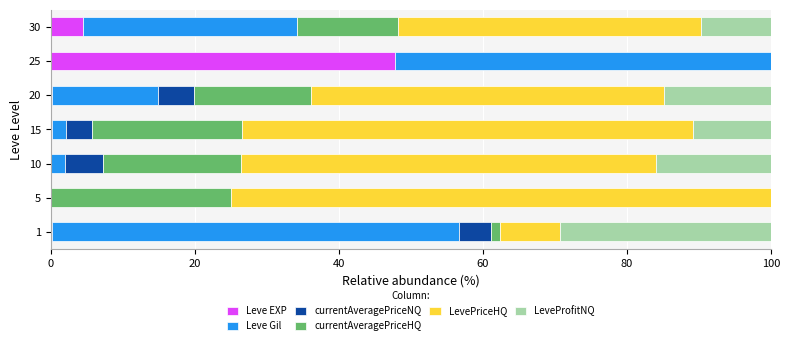

Which category has the highest value in the Leve EXP series?

25